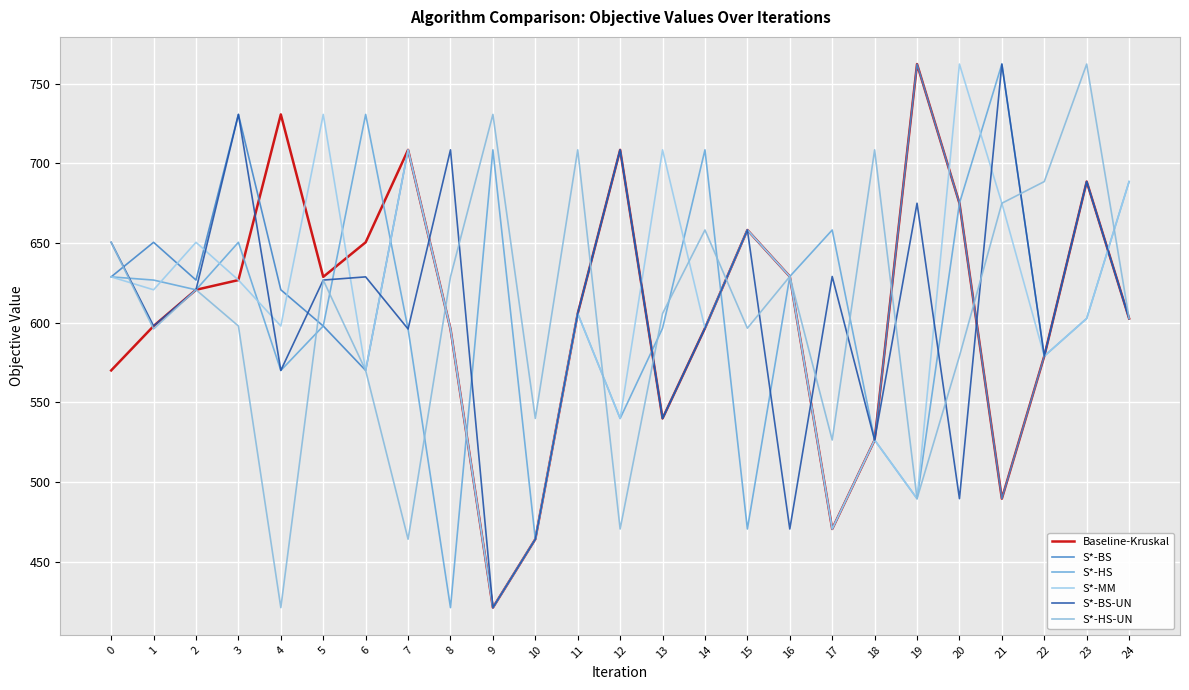

Where is the first local minimum for Baseline-Kruskal?

5